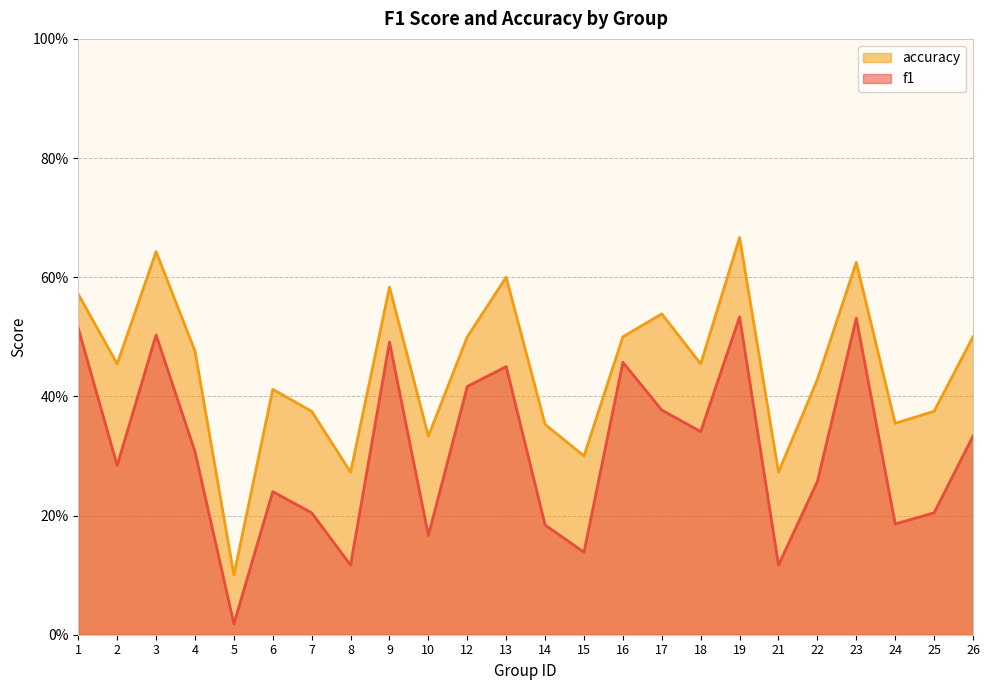

At how many categories does at least one series exceed 0?

24